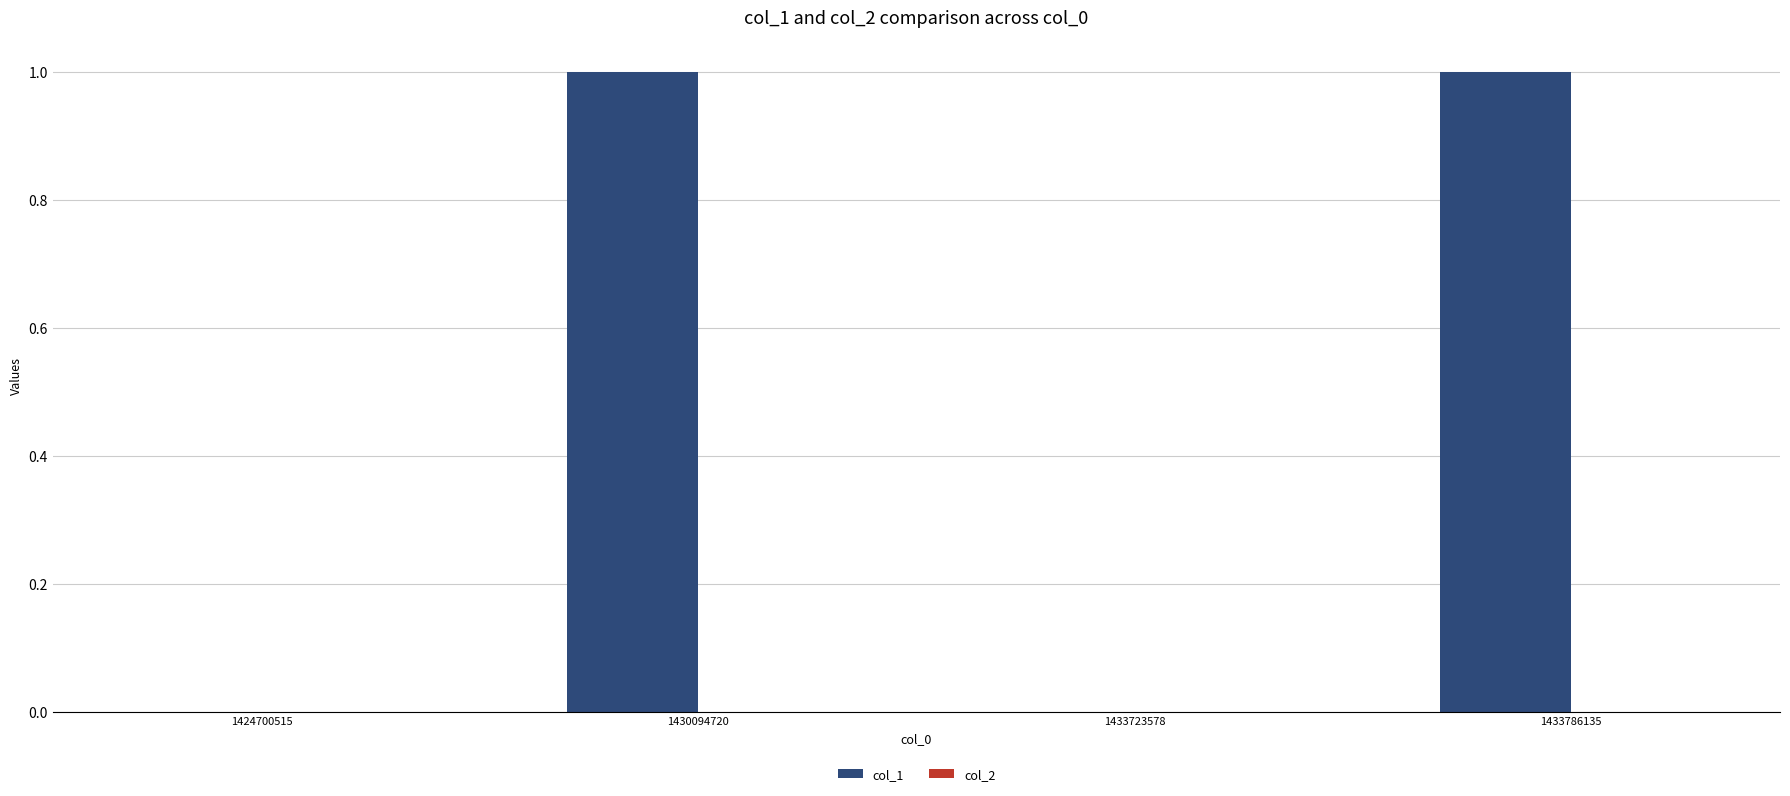

What is the change in value from 1424700515 to 1430094720?

+1